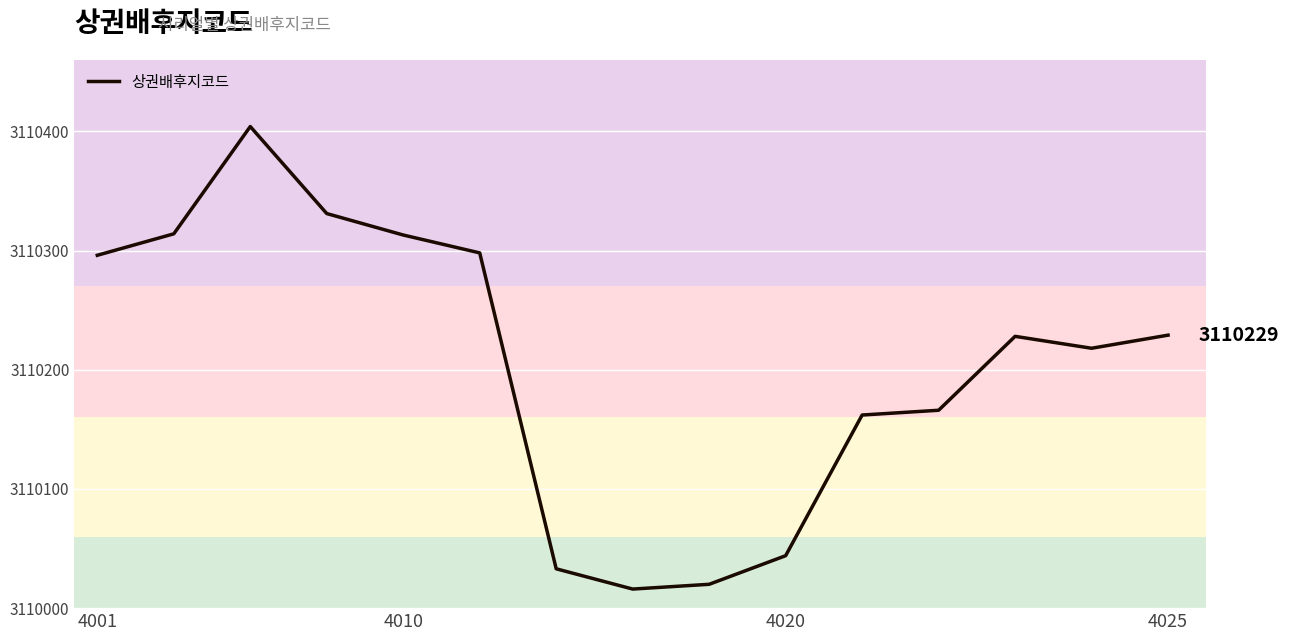

Does the chart display data point markers on the line(s)?

No